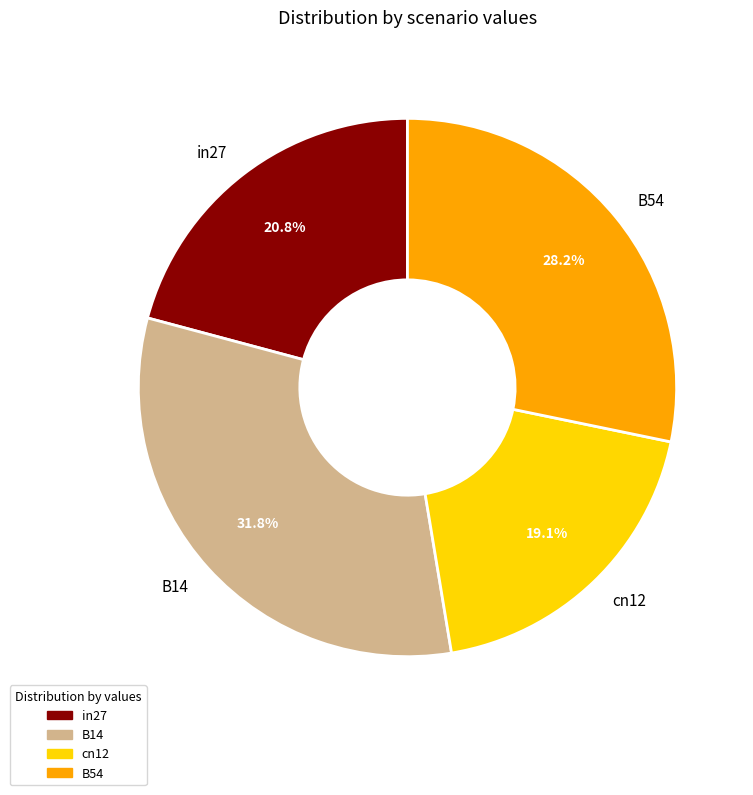

Rank the categories by value from lowest to highest.

cn12, in27, B54, B14